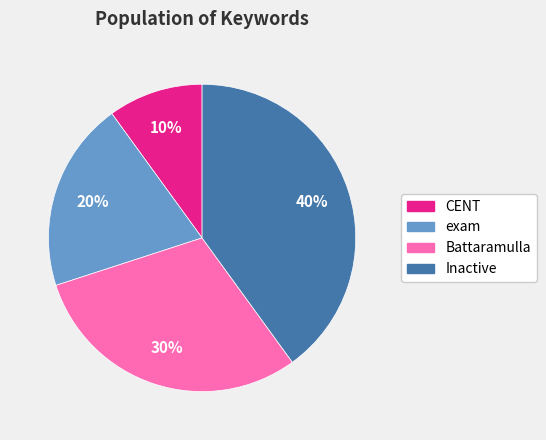

Does exam represent more than half of the total?

No